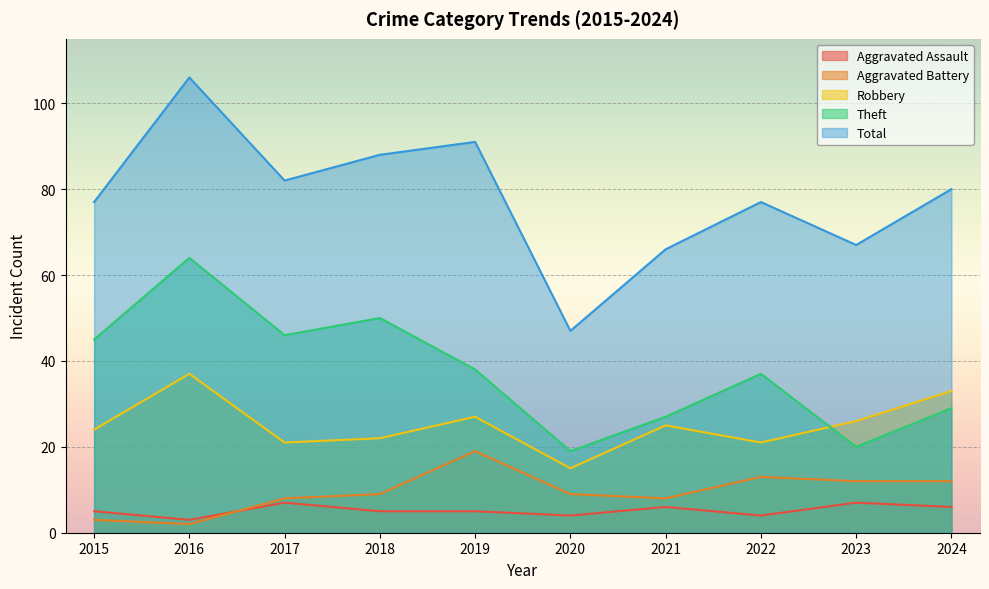

Which label corresponds to the smallest value in the chart?

2016